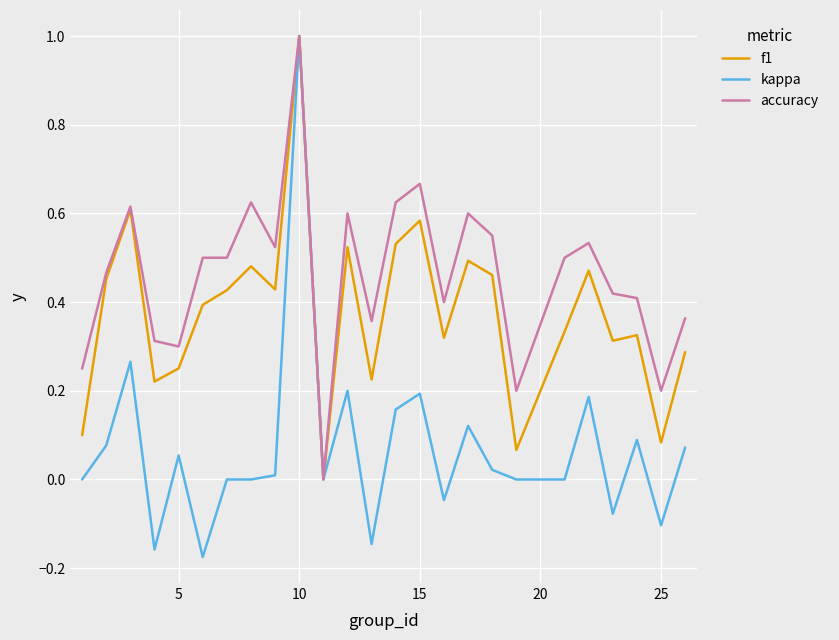

Which series has the largest range (max minus min)?

kappa